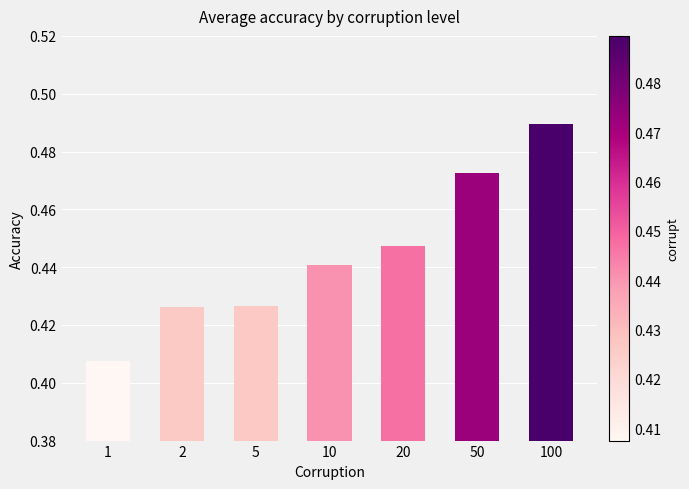

Is it true that the value at 50 is 0.1?

False